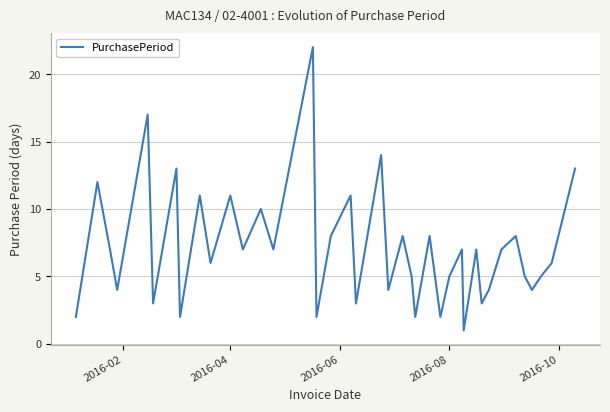

What is the difference between the maximum and minimum values?

21